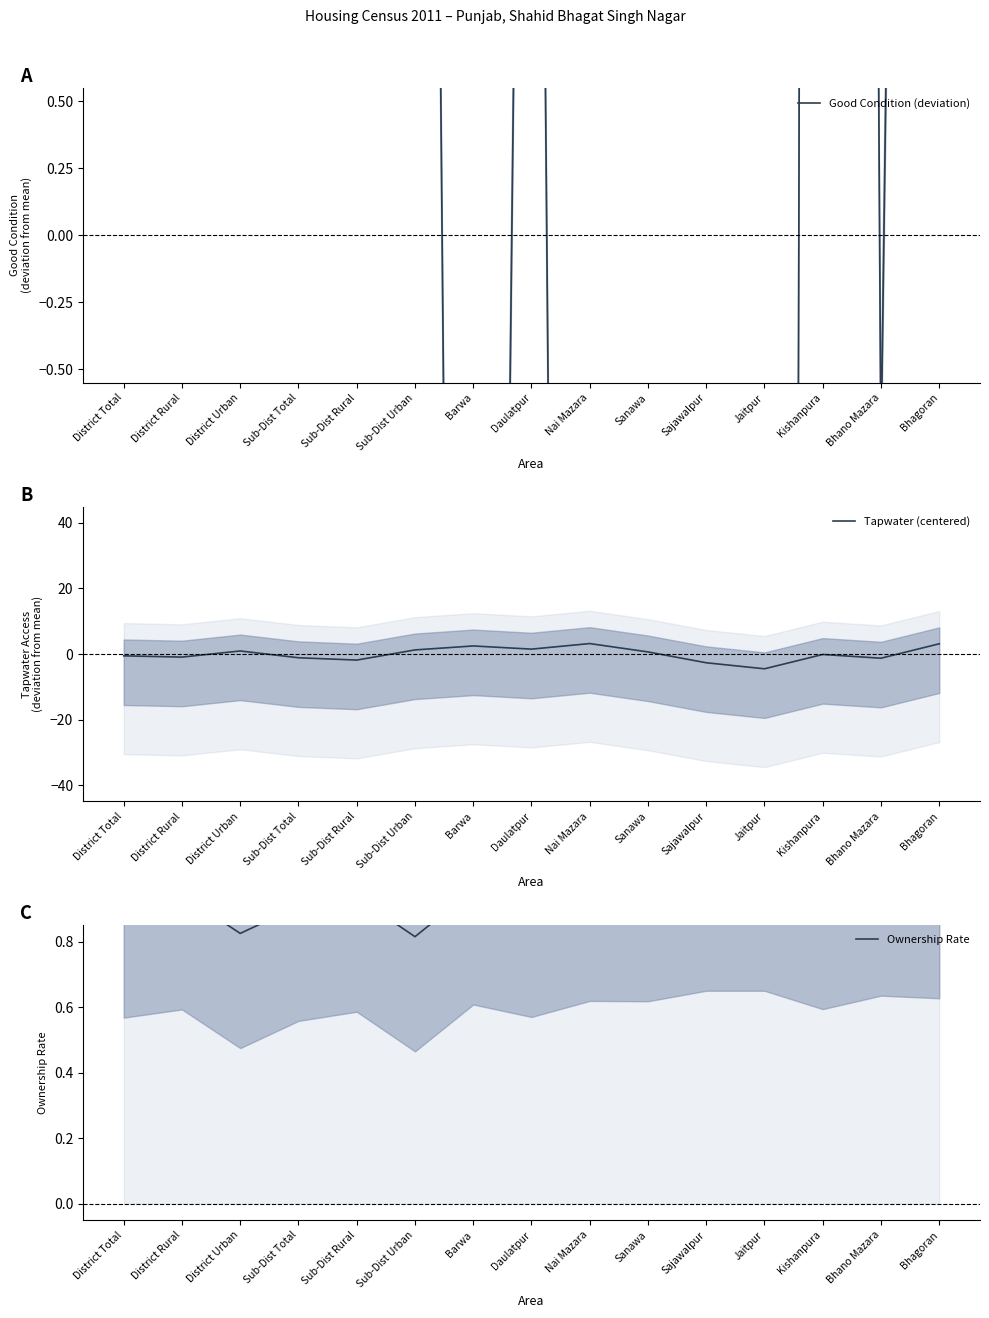

Which category has the lowest value in the Ownership Rate series?

Sub-Dist Urban